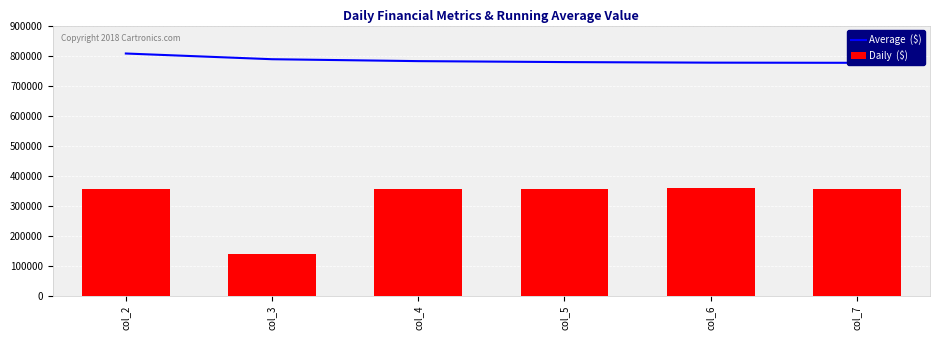

What is the lowest value of the Daily  ($) series?

137502.0